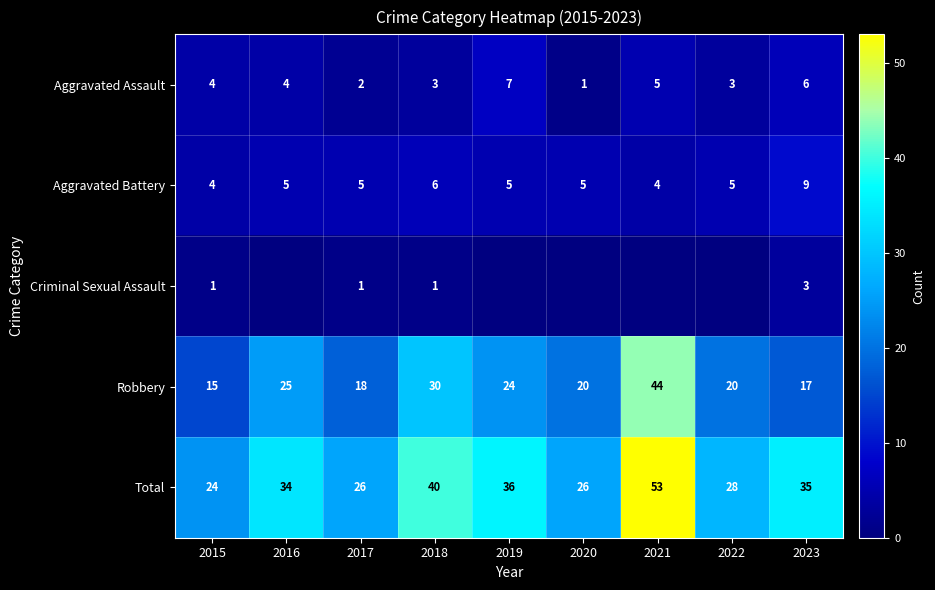

Count the number of categories in the chart.

9